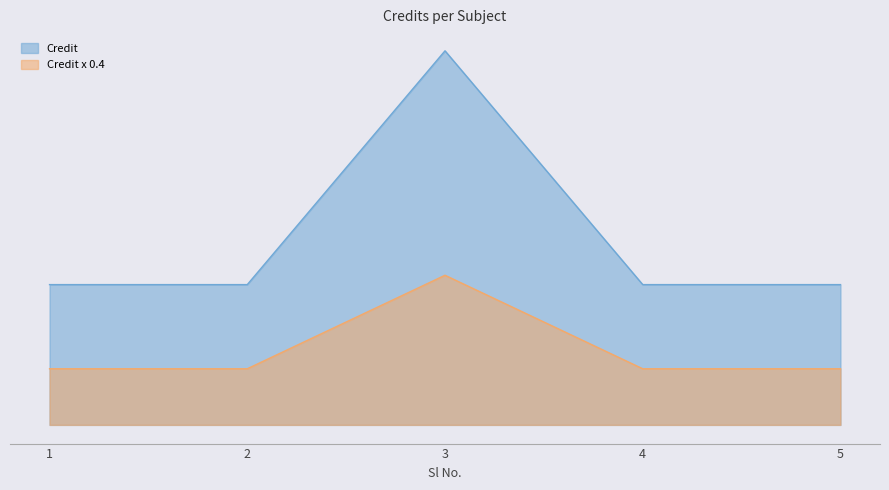

Is it true that the value at 5 is 3?

False